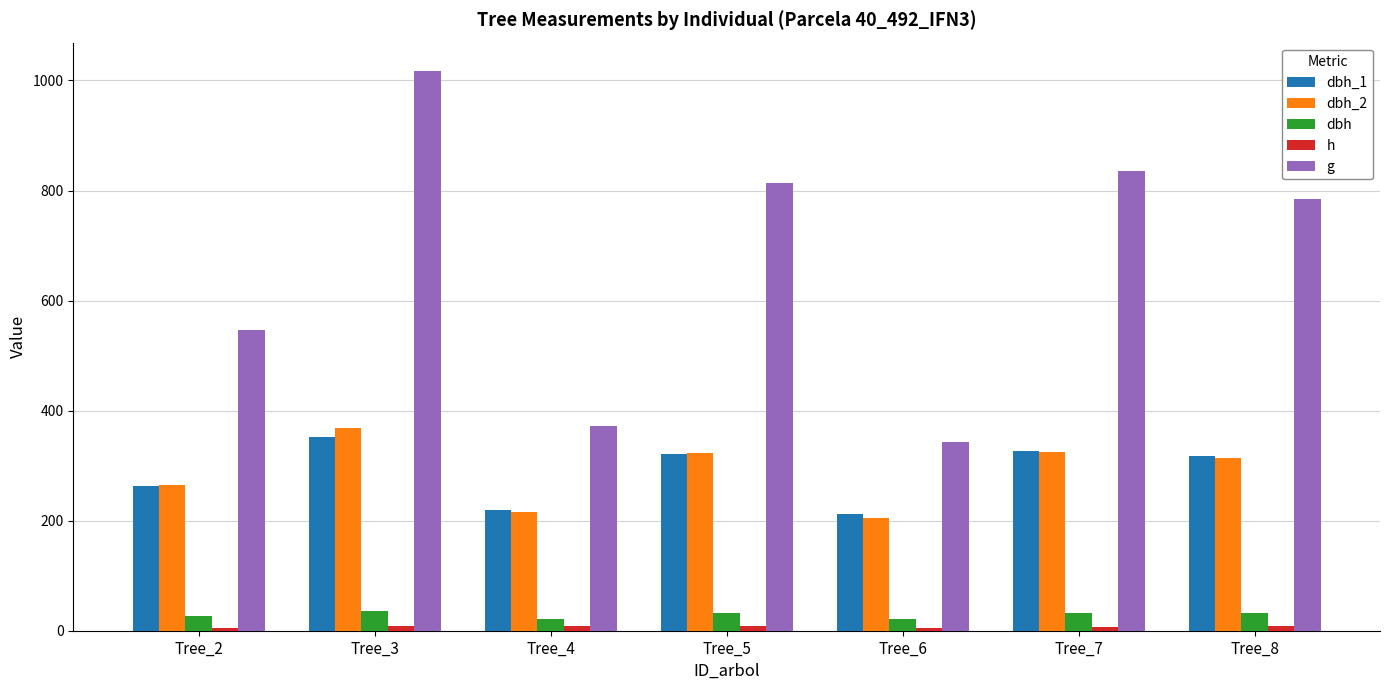

Which category has the lowest value in the dbh_1 series?

Tree_6